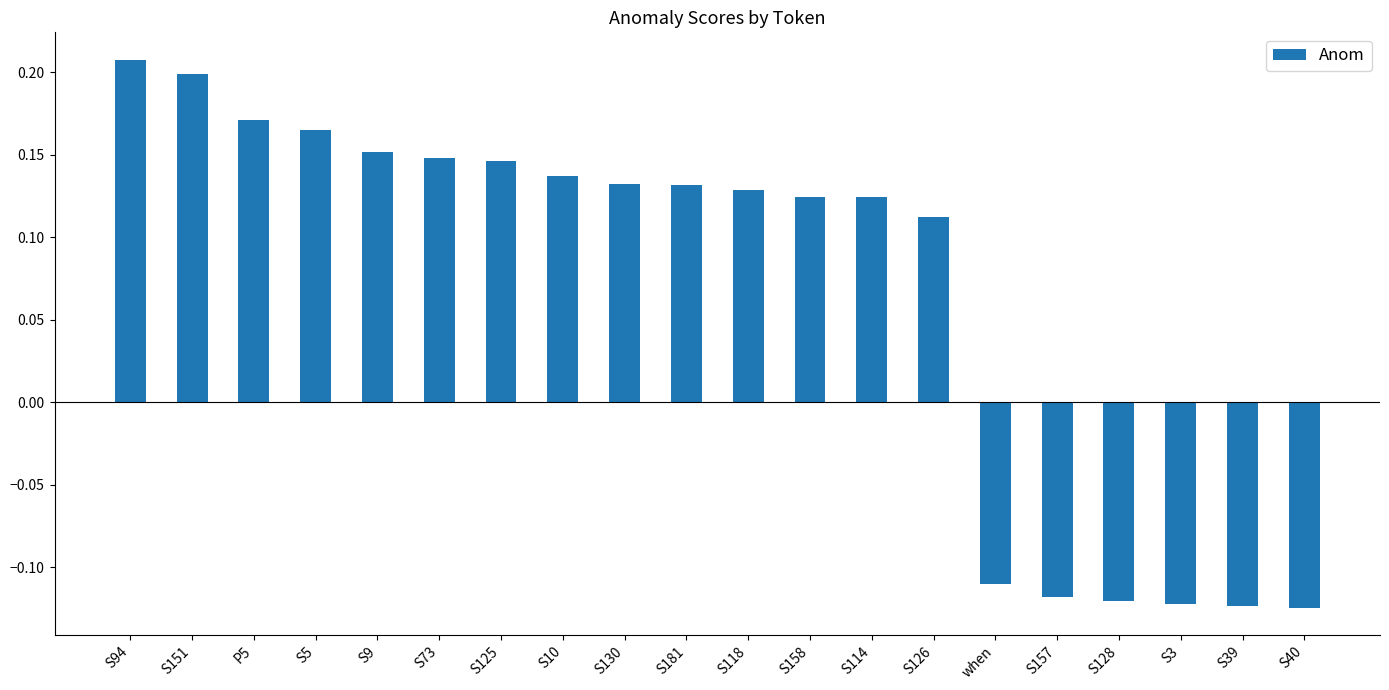

Are the bars horizontal?

No